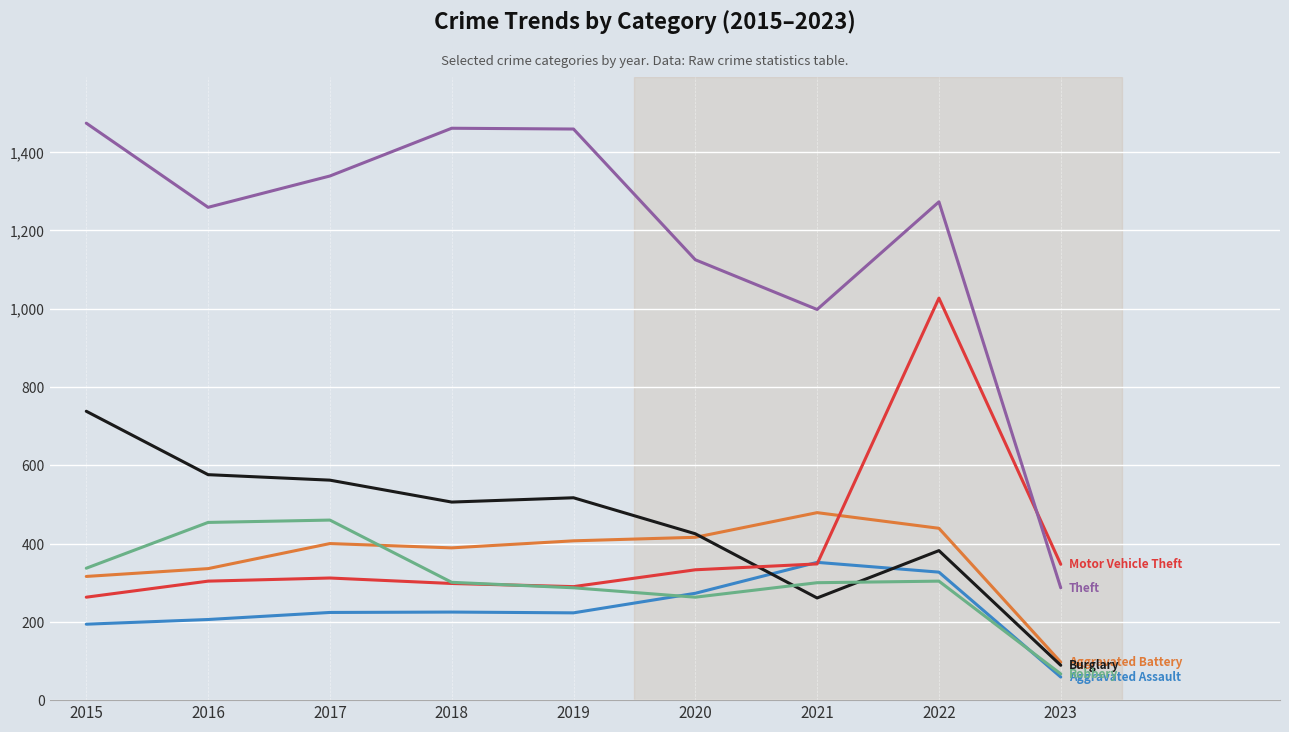

What is the minimum value shown in the chart?

59